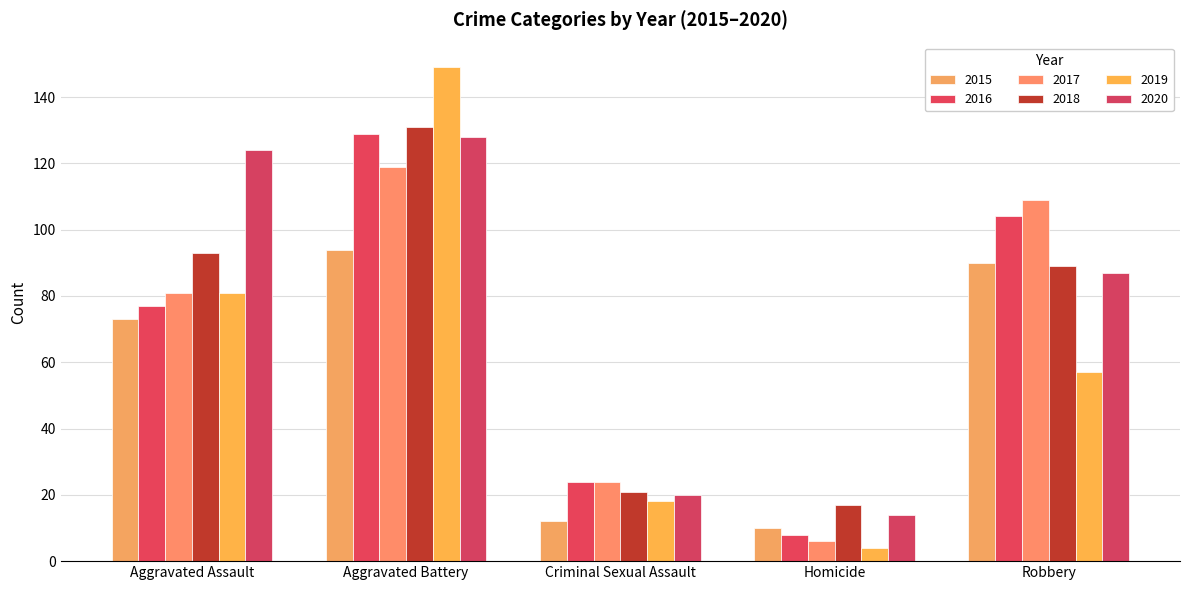

What is the approximate value of 2019 at Criminal Sexual Assault?

18